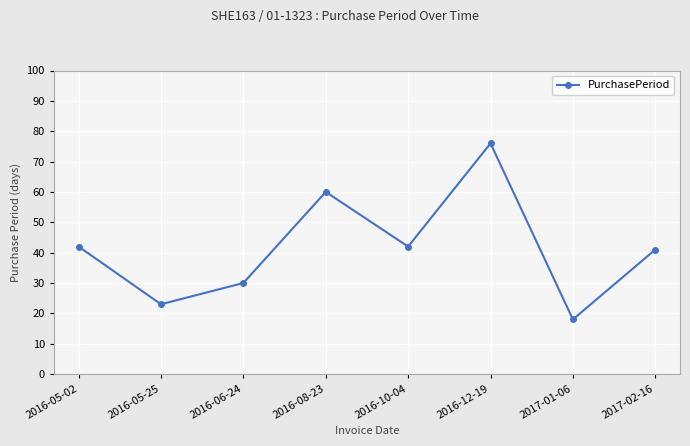

Reading right to left, what are all the values shown in this chart?

41	18	76	42	60	30	23	42